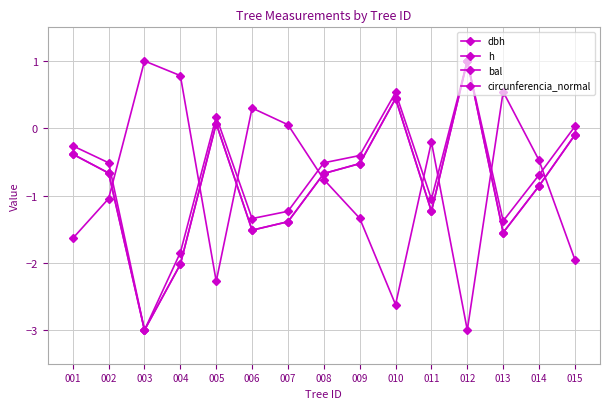

How many lines are shown in the chart?

4